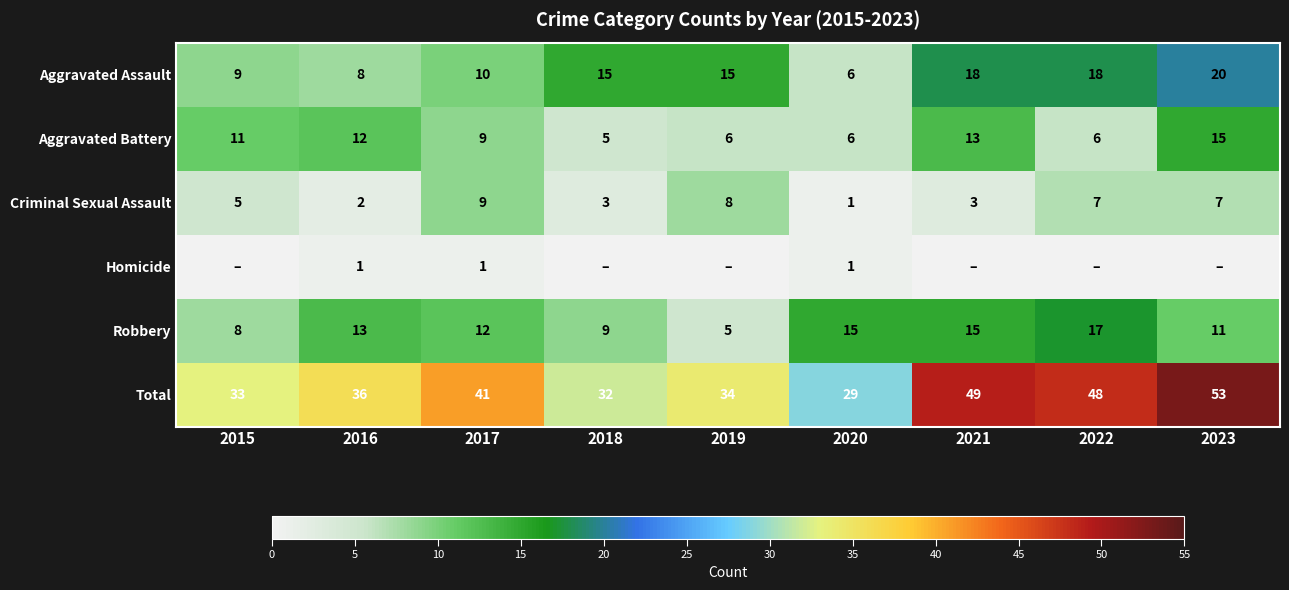

What is the sum of all Criminal Sexual Assault values?

45